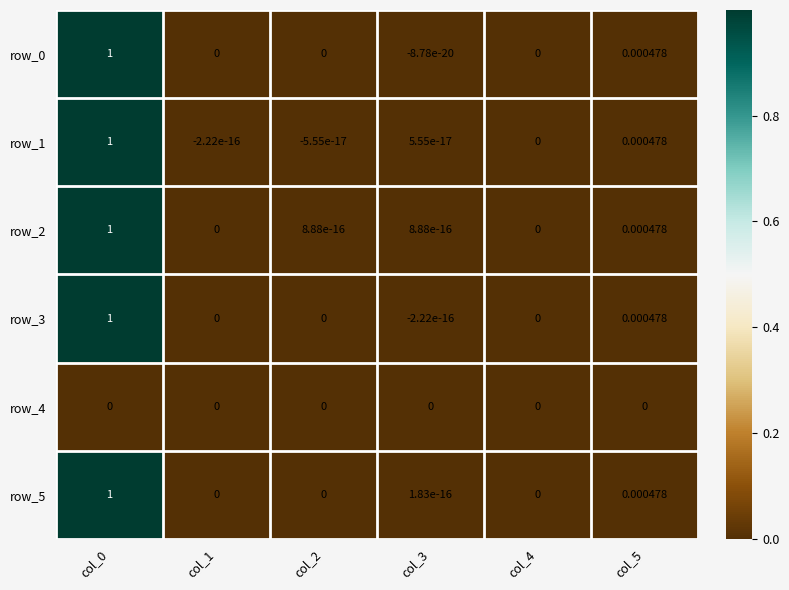

Is the value of row_1 at col_2 greater than the value of row_2 at col_5?

No